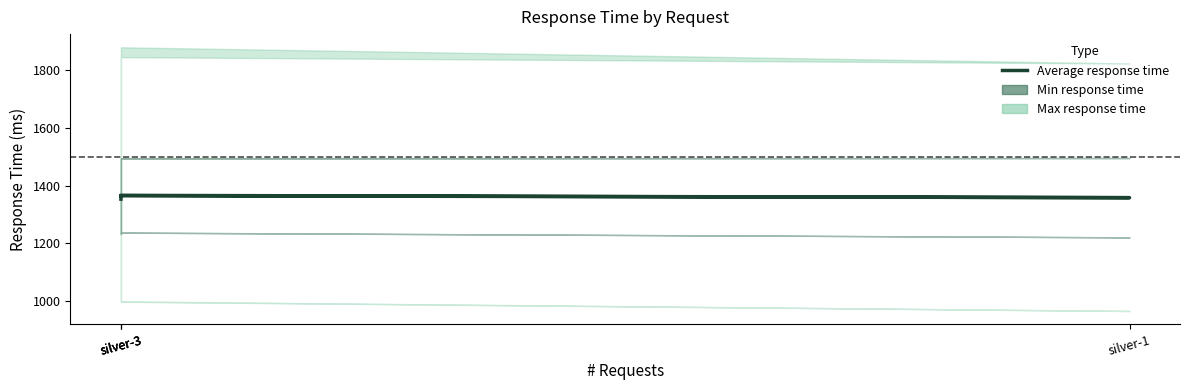

How many lines are shown in the chart?

1